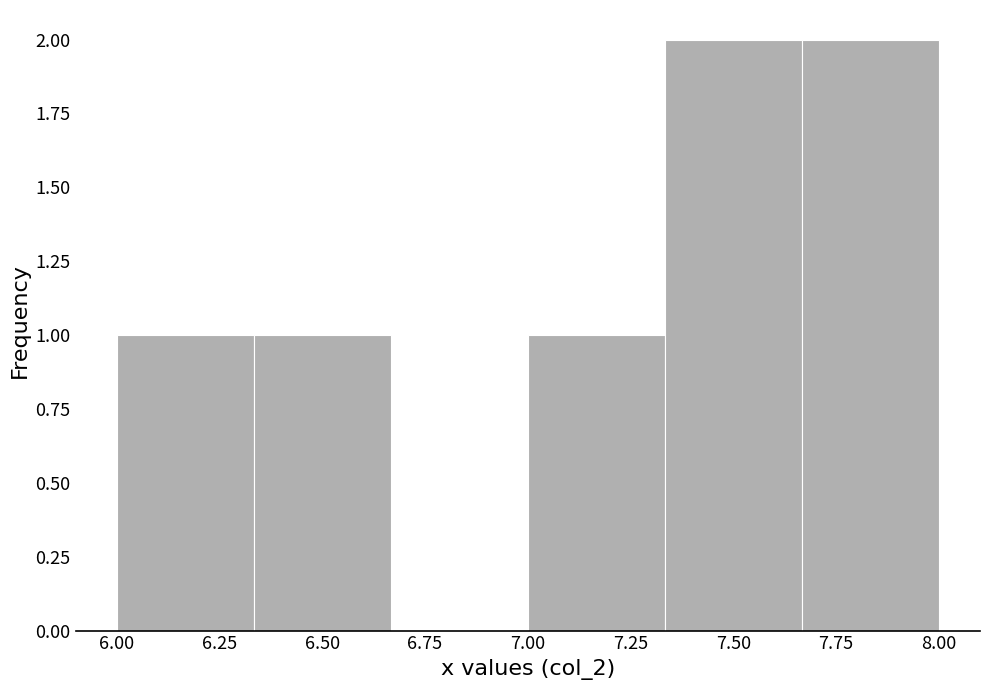

What is the height of the bar covering 6.00 to 6.35 on the x-axis? Neither the bar edges nor the heights are printed on the chart, so give them approximately, as read against the axes.

1